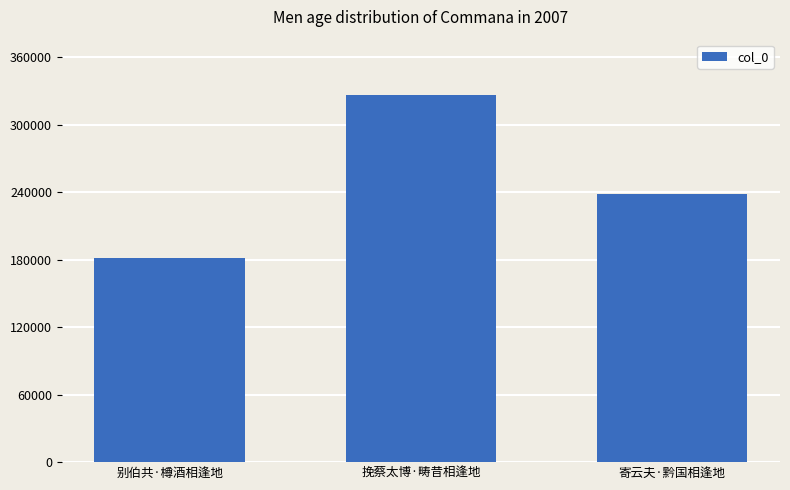

What is the average value?

248808